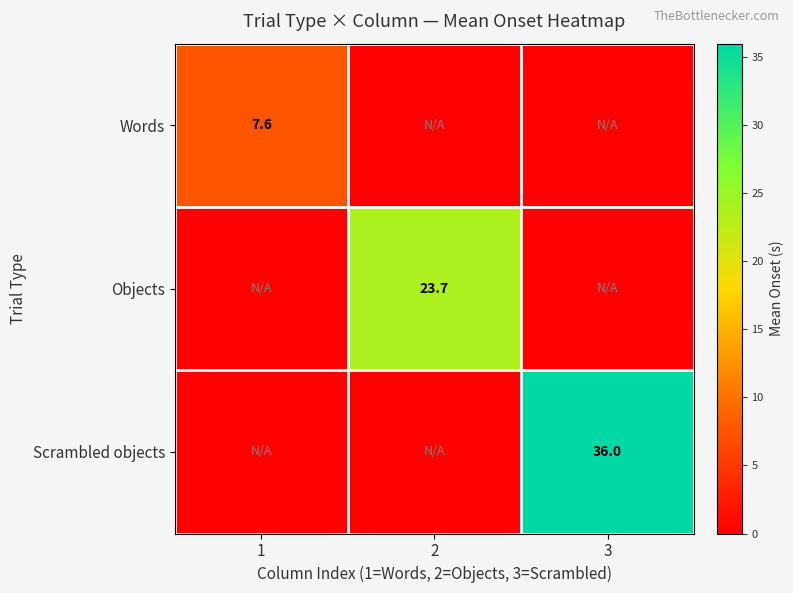

At how many categories does at least one series exceed 22?

2